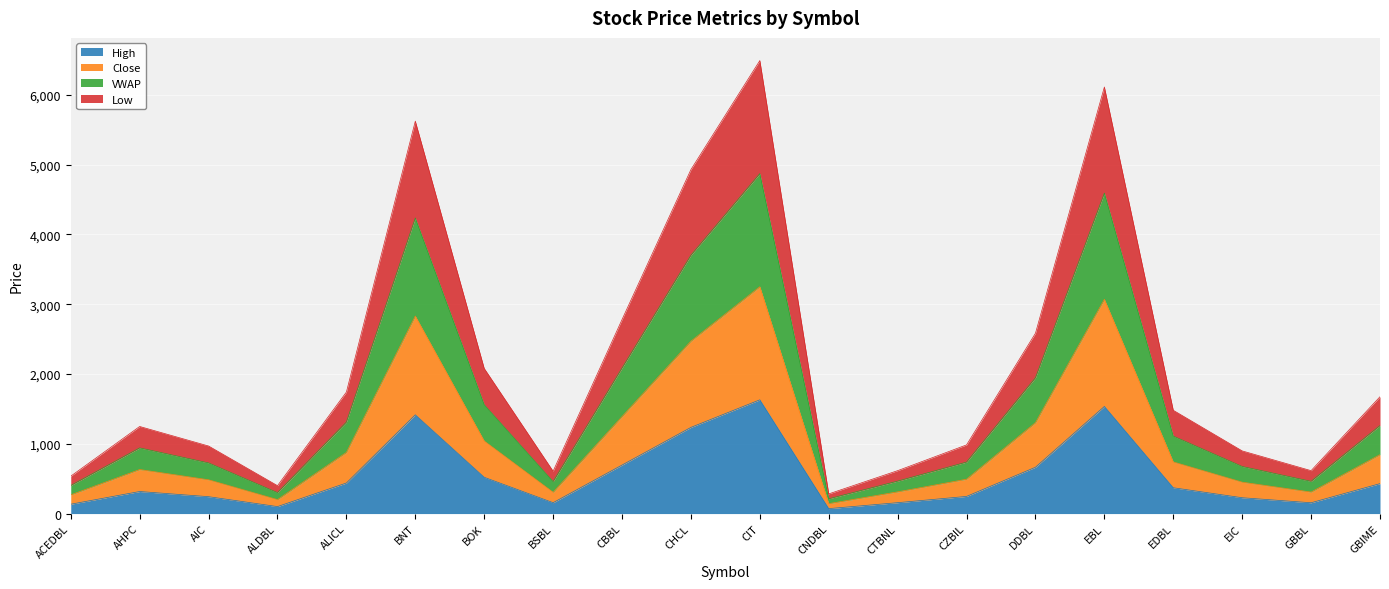

What is the total value across all series at GBIME?

1674